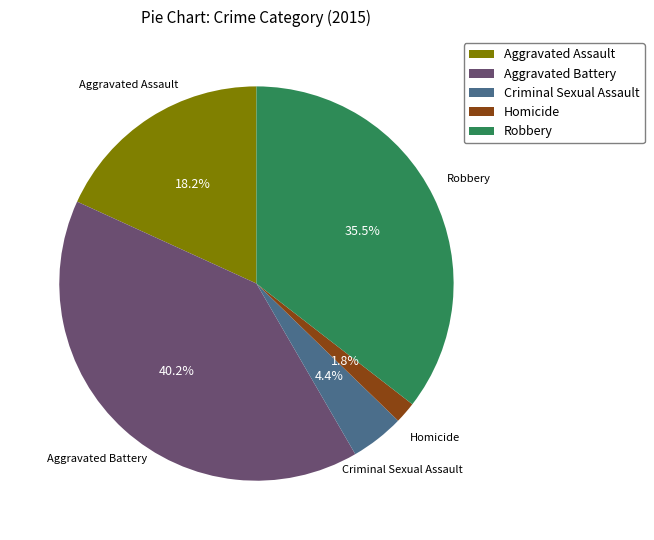

To the nearest percent, what is the combined percentage of Aggravated Battery and Aggravated Assault?

58%